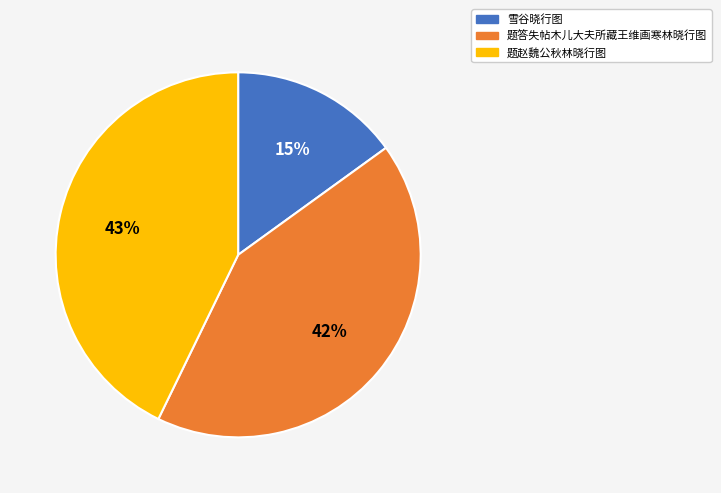

Does 题答失帖木儿大夫所藏王维画寒林晓行图 represent more than half of the total?

No